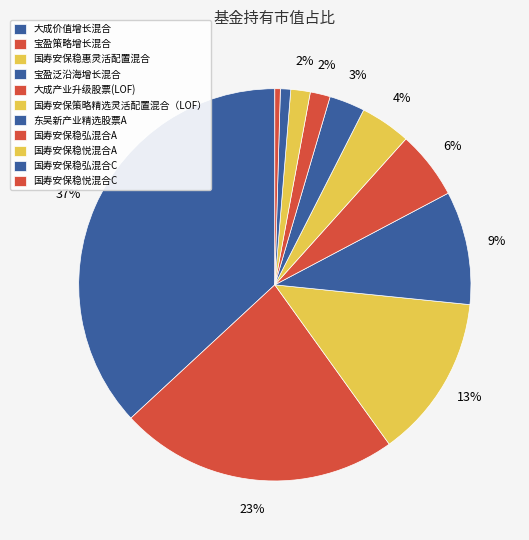

To the nearest percent, what is the average slice percentage?

9%